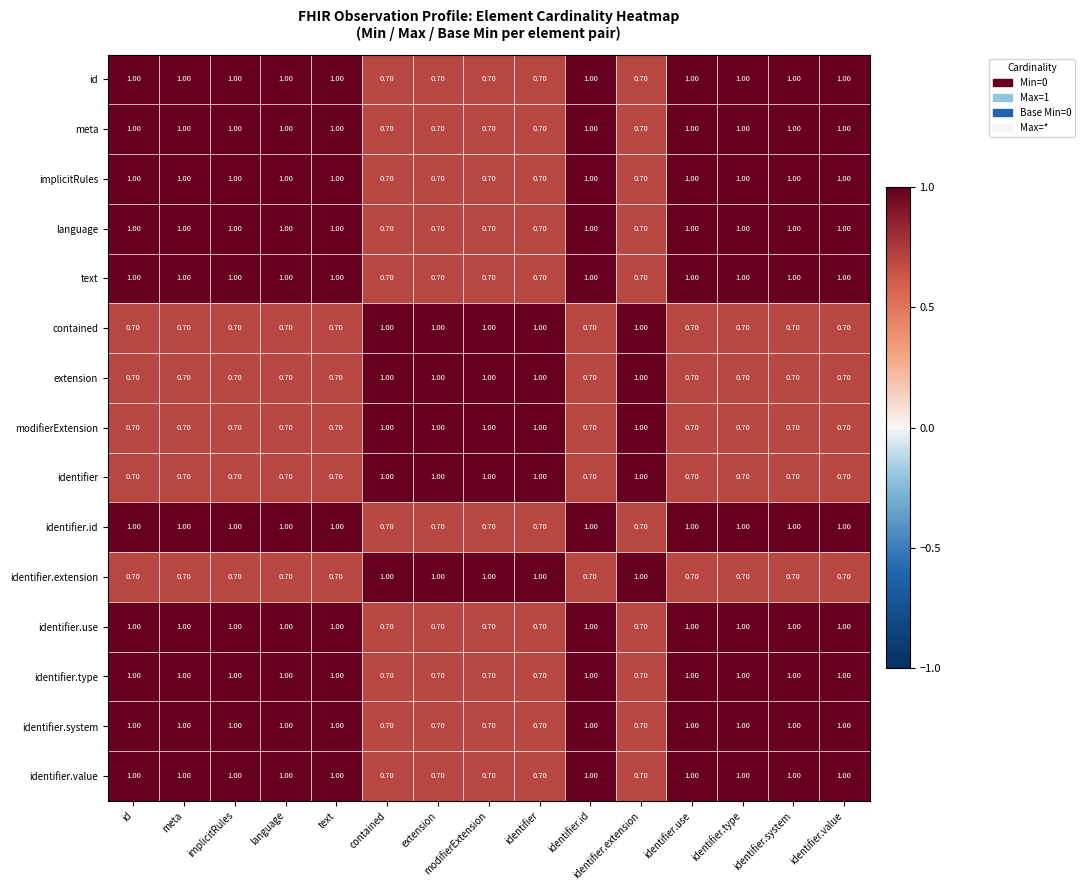

What is the difference between the highest and lowest values at contained?

0.3